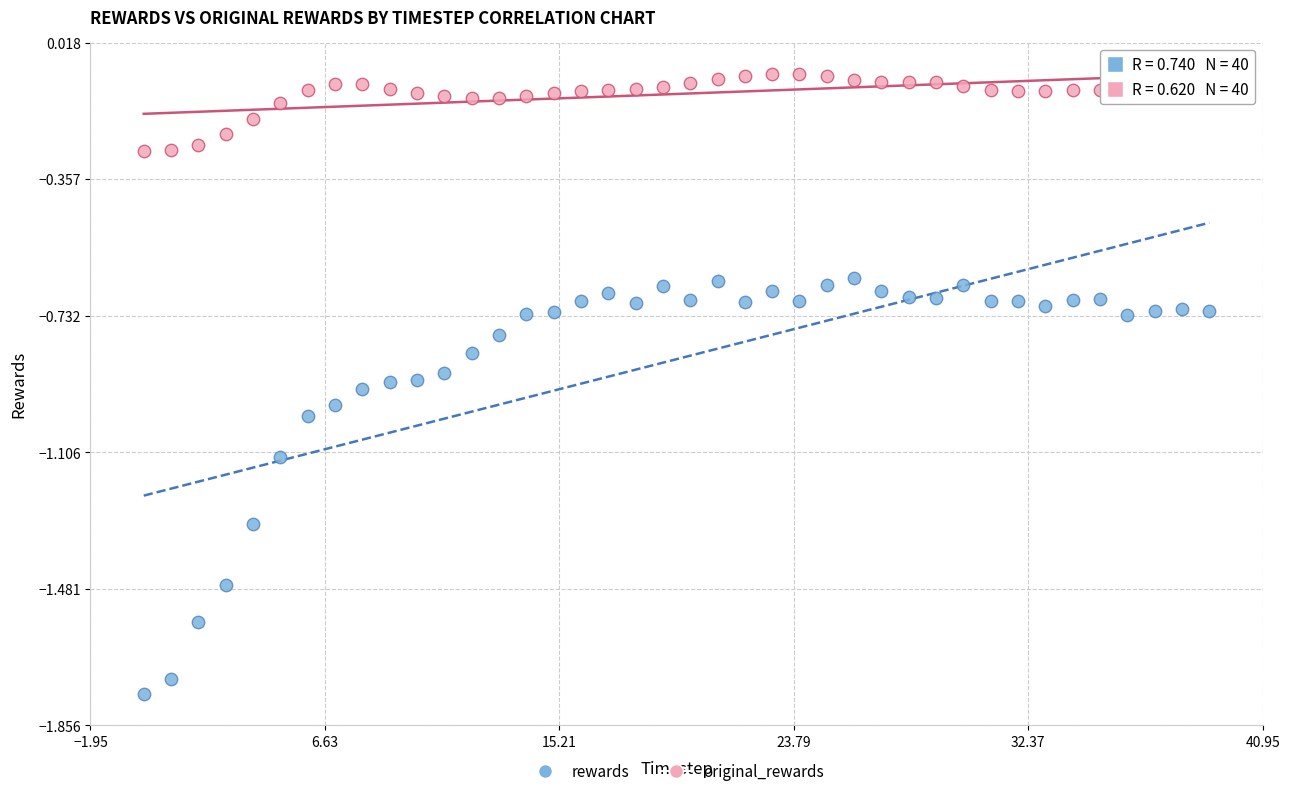

Which series contains the highest Y value?

original_rewards